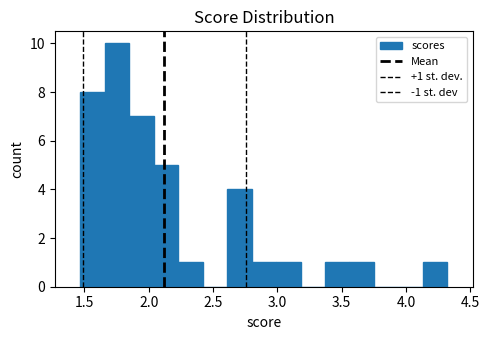

Around what value on the x-axis is the tallest bar? Give the approximate position of its centre, as read against the axis.

1.75